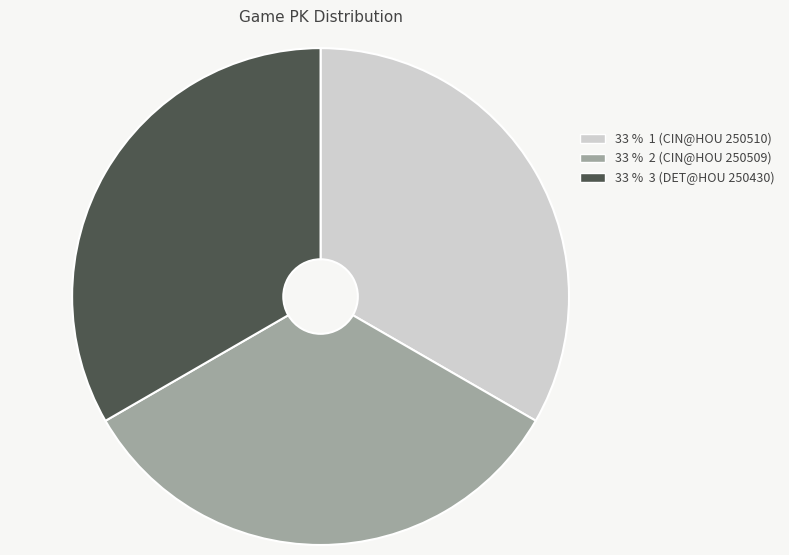

Is there any slice that represents more than half of the pie?

No